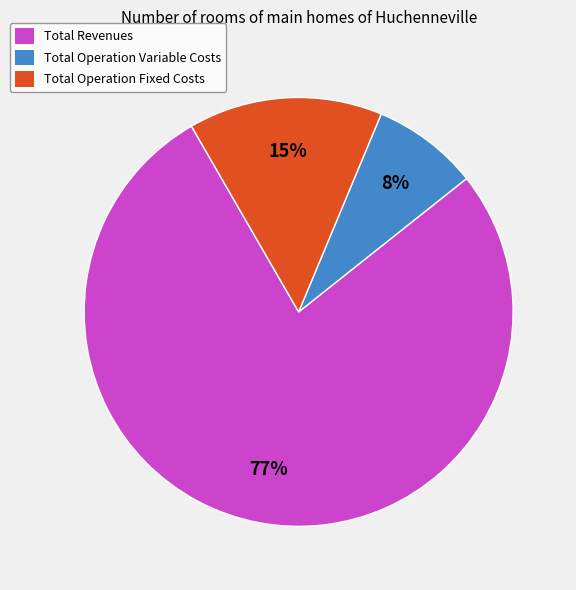

To the nearest percent, what portion does Total Revenues represent?

77%